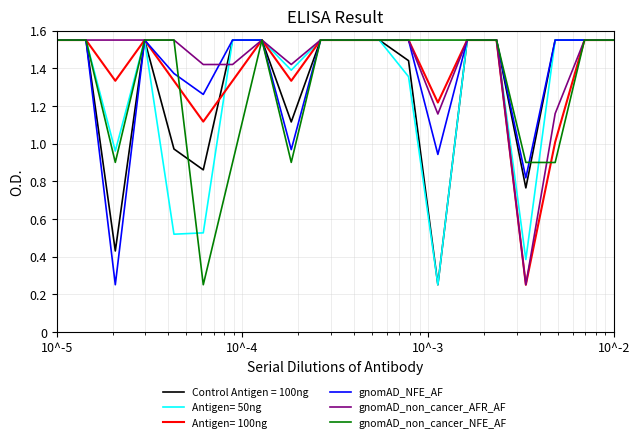

Which series has the largest range (max minus min)?

gnomAD_AF